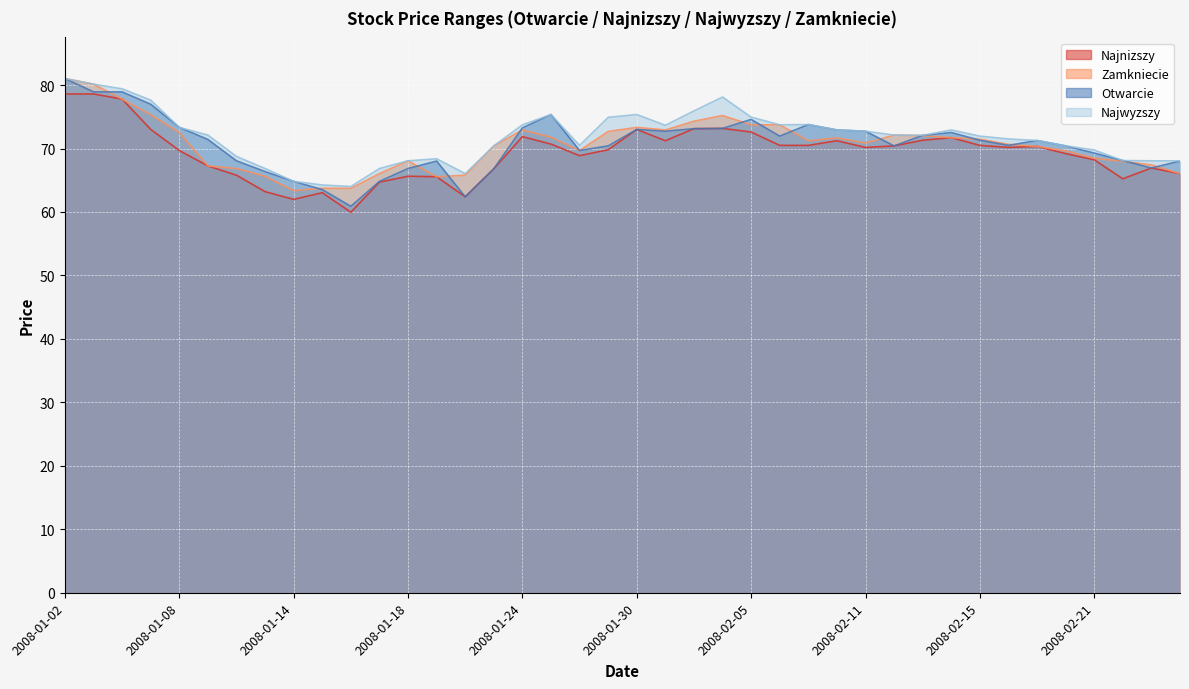

What is the difference between the Otwarcie values at 2008-01-25 and 2008-01-10?

7.3